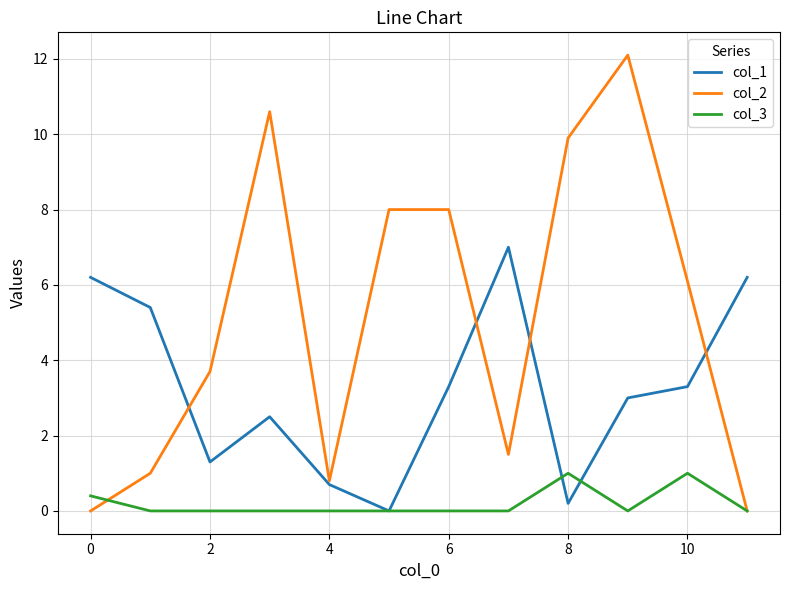

What is the maximum value shown in the chart?

12.1